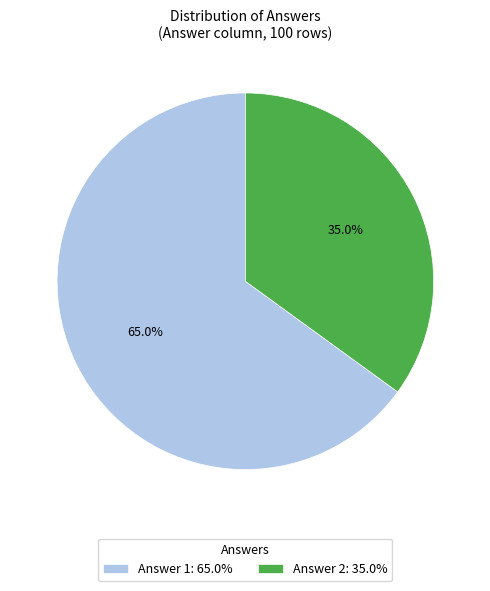

Approximately how many times larger is the value at Answer 1: 65.0% compared to Answer 2: 35.0%?

1.9